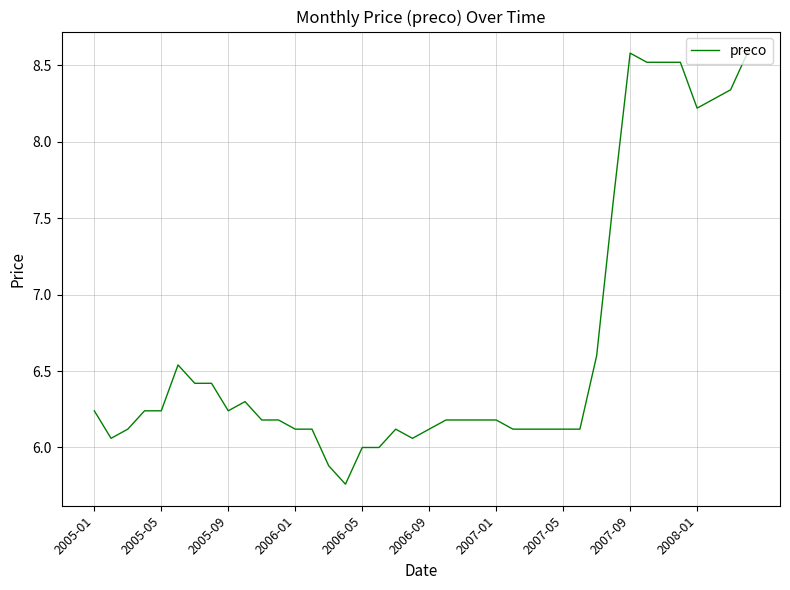

What is the greatest value displayed?

8.6